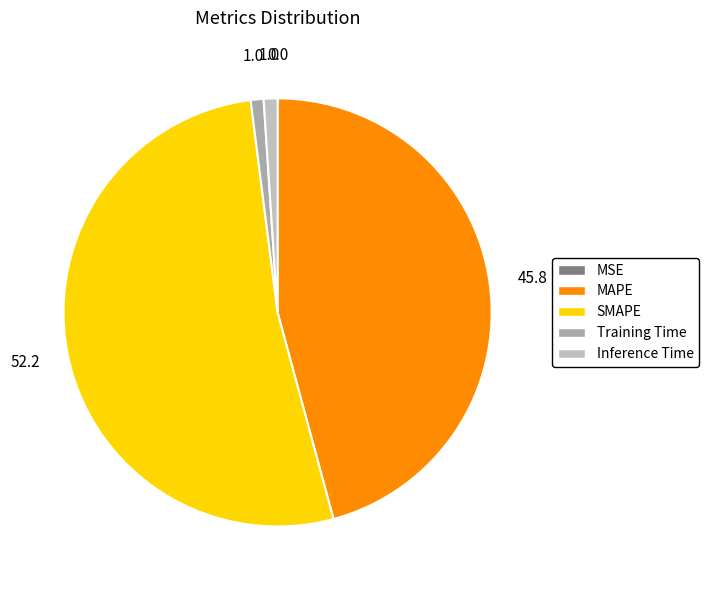

What percentage is the Inference Time slice, to the nearest percent?

1%